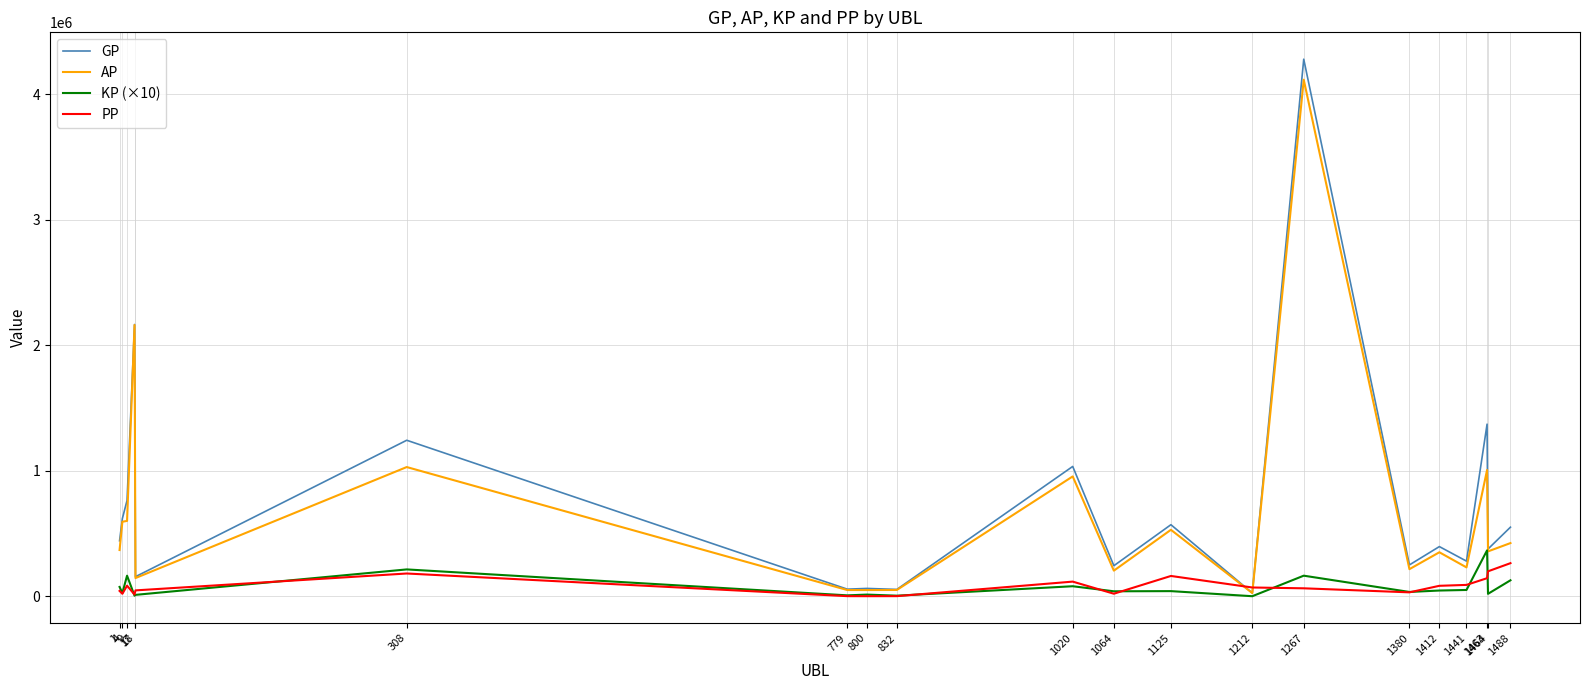

What is the difference between the maximum and minimum values in the PP series?

263000.0